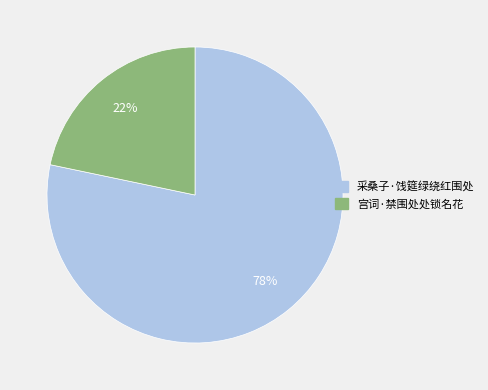

Rank the categories by value from highest to lowest.

采桑子·饯筵绿绕红围处, 宫词·禁围处处锁名花